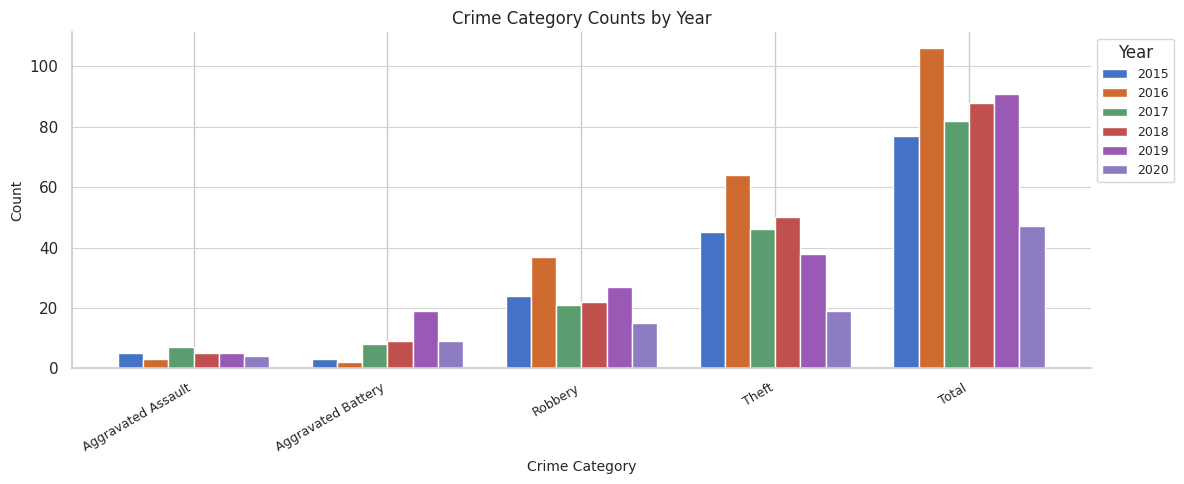

Is it true that 2020 equals 5 at Aggravated Battery?

False